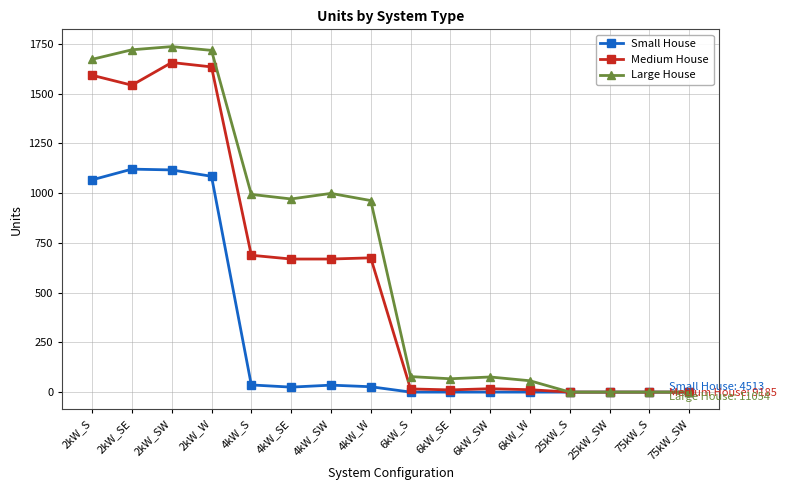

What is the average value of the Large House series?

691